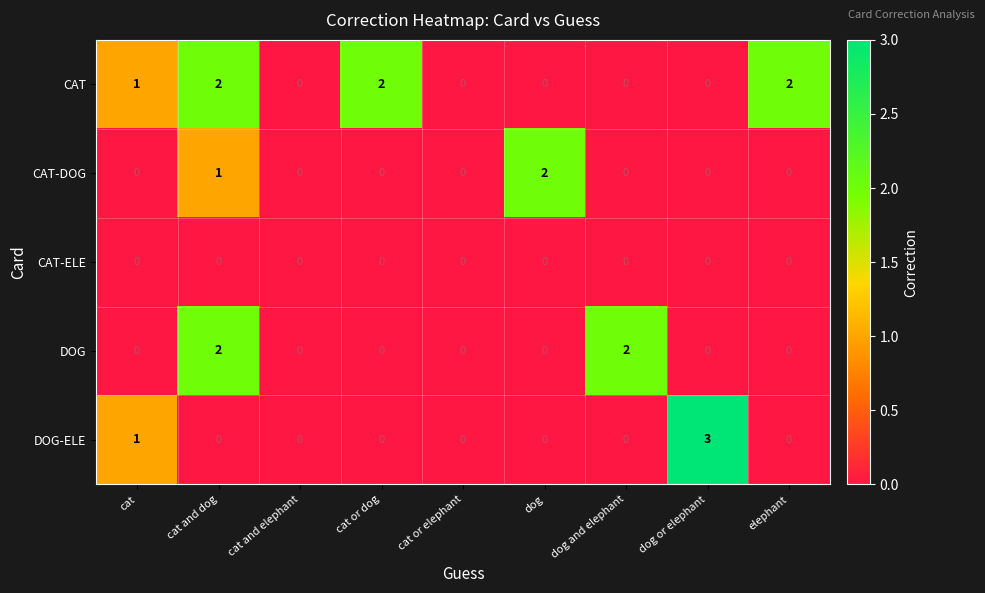

Which series has the widest spread of values?

DOG-ELE